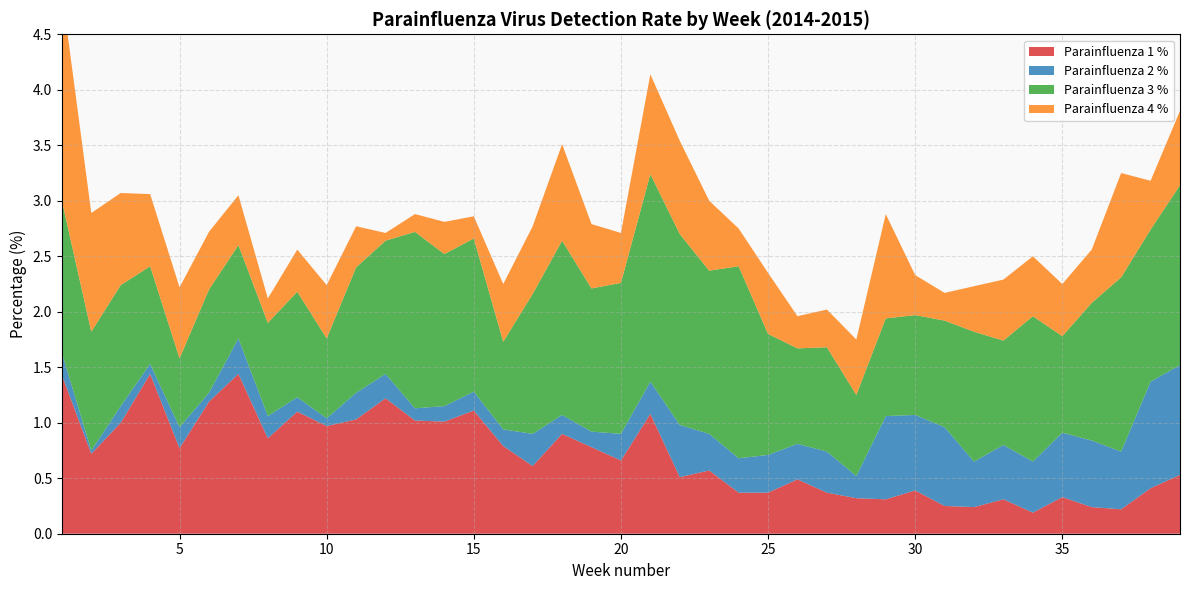

Reading left to right, transcribe all the data shown in this chart.

Parainfluenza 1 %: 1=1.4	2=0.7	3=1.0	4=1.4	5=0.8	6=1.2	7=1.4	8=0.9	9=1.1	10=1.0	11=1.0	12=1.2	13=1.0	14=1.0	15=1.1	16=0.8	17=0.6	18=0.9	19=0.8	20=0.7	21=1.1	22=0.5	23=0.6	24=0.4	25=0.4	26=0.5	27=0.4	28=0.3	29=0.3	30=0.4	31=0.2	32=0.2	33=0.3	34=0.2	35=0.3	36=0.2	37=0.2	38=0.4	39=0.5
Parainfluenza 2 %: 1=0.2	2=0.0	3=0.1	4=0.1	5=0.2	6=0.1	7=0.3	8=0.2	9=0.1	10=0.1	11=0.2	12=0.2	13=0.1	14=0.1	15=0.2	16=0.1	17=0.3	18=0.2	19=0.1	20=0.2	21=0.3	22=0.5	23=0.3	24=0.3	25=0.3	26=0.3	27=0.4	28=0.2	29=0.8	30=0.7	31=0.7	32=0.4	33=0.5	34=0.5	35=0.6	36=0.6	37=0.5	38=1.0	39=1.0
Parainfluenza 3 %: 1=1.4	2=1.1	3=1.1	4=0.9	5=0.6	6=0.9	7=0.8	8=0.8	9=0.9	10=0.7	11=1.1	12=1.2	13=1.6	14=1.4	15=1.4	16=0.8	17=1.3	18=1.6	19=1.3	20=1.4	21=1.9	22=1.7	23=1.5	24=1.7	25=1.1	26=0.9	27=0.9	28=0.7	29=0.9	30=0.9	31=1.0	32=1.2	33=0.9	34=1.3	35=0.9	36=1.2	37=1.6	38=1.4	39=1.6
Parainfluenza 4 %: 1=1.9	2=1.1	3=0.8	4=0.7	5=0.6	6=0.5	7=0.5	8=0.2	9=0.4	10=0.5	11=0.4	12=0.1	13=0.2	14=0.3	15=0.2	16=0.5	17=0.6	18=0.9	19=0.6	20=0.5	21=0.9	22=0.8	23=0.6	24=0.3	25=0.6	26=0.3	27=0.3	28=0.5	29=0.9	30=0.4	31=0.2	32=0.4	33=0.6	34=0.5	35=0.5	36=0.5	37=0.9	38=0.4	39=0.7